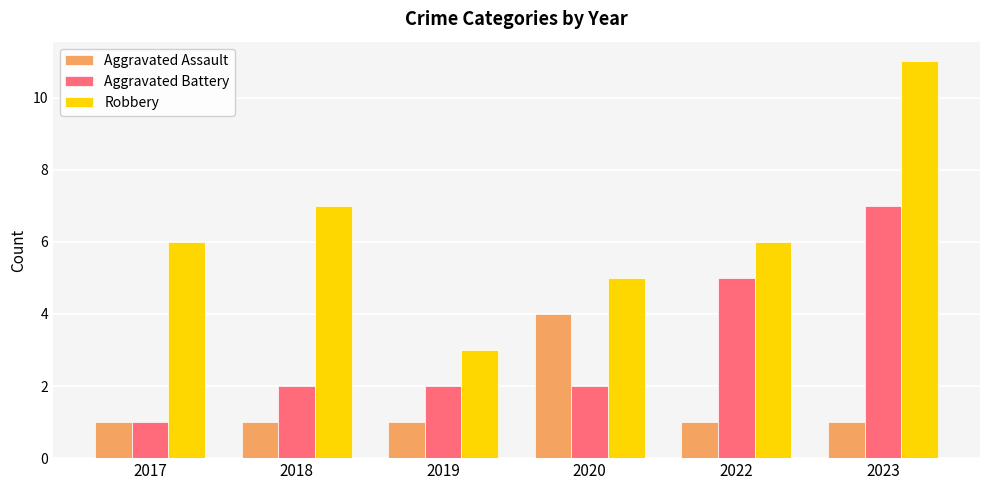

What is the highest value of the Aggravated Battery series?

7